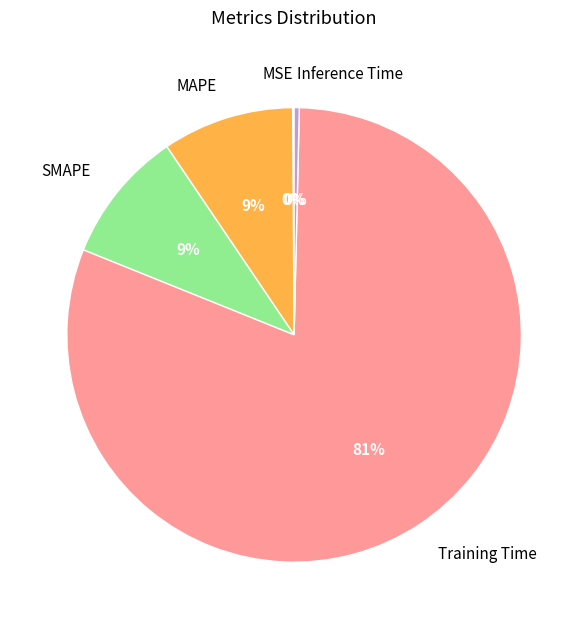

What is the largest slice in the pie chart?

Training Time